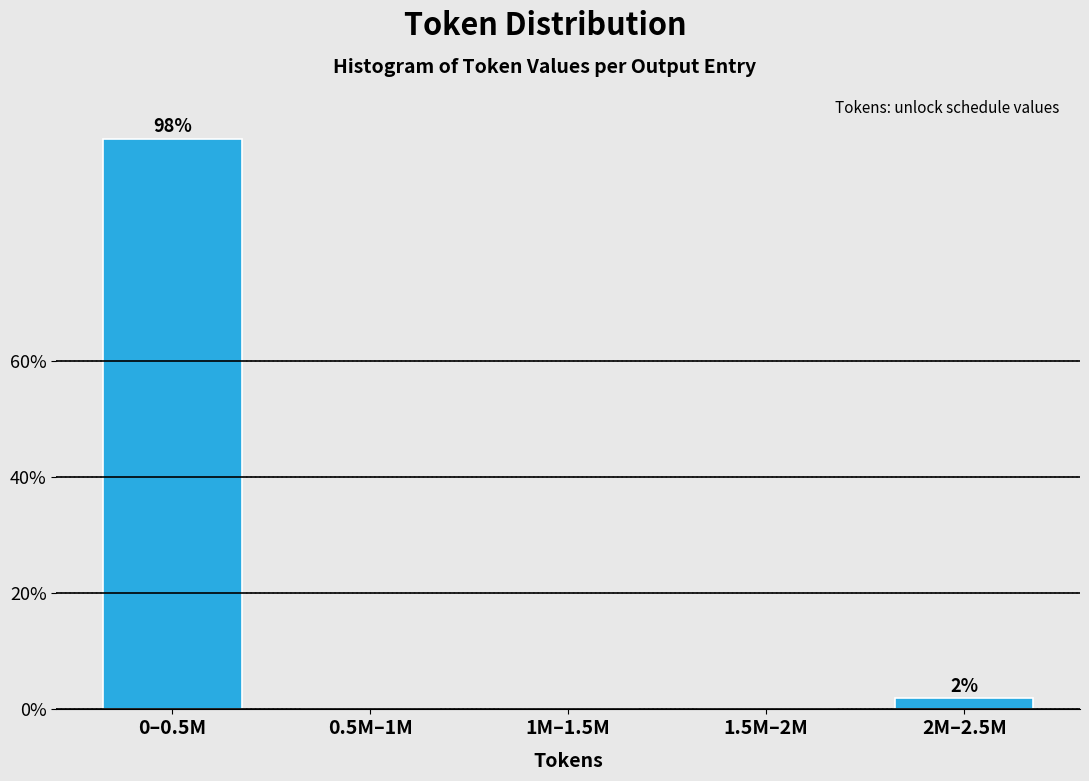

Reading left to right, extract all data points from this chart.

0–0.5M=98.1	0.5M–1M=0.0	1M–1.5M=0.0	1.5M–2M=0.0	2M–2.5M=1.9